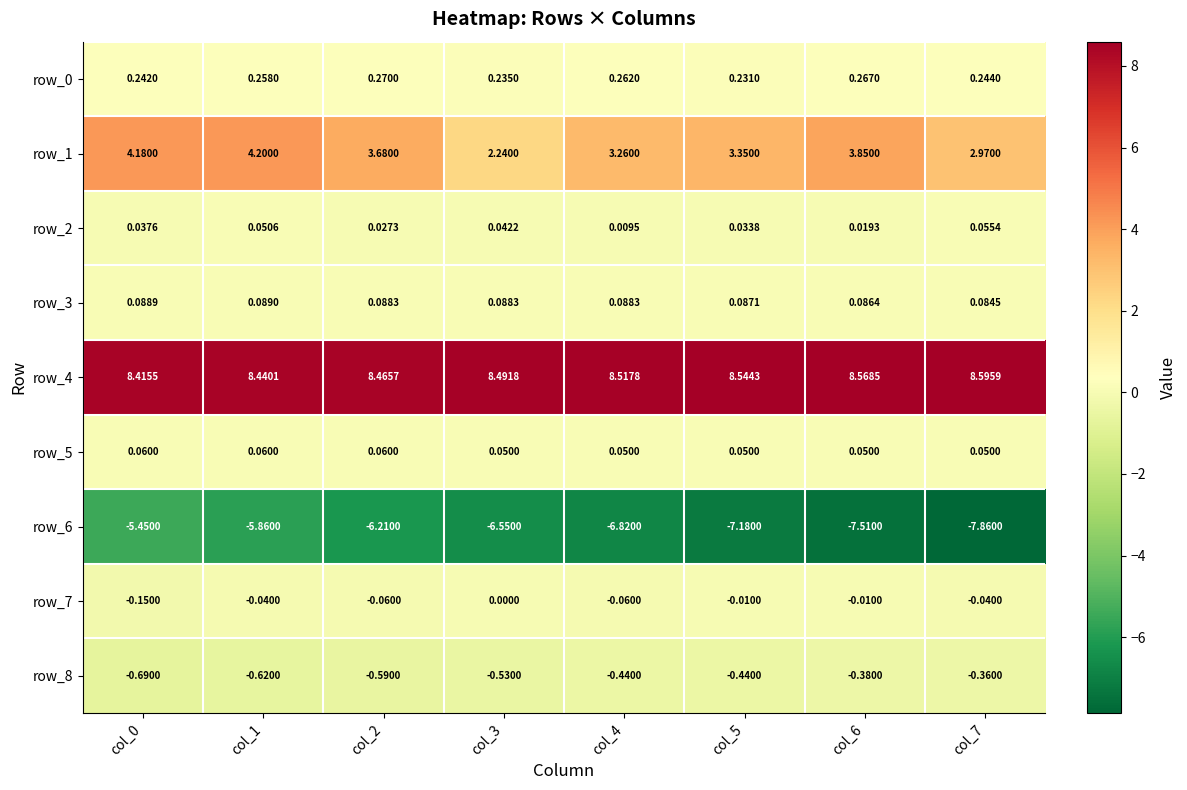

The value of row_1 at col_0 is 7.0. True or false?

False